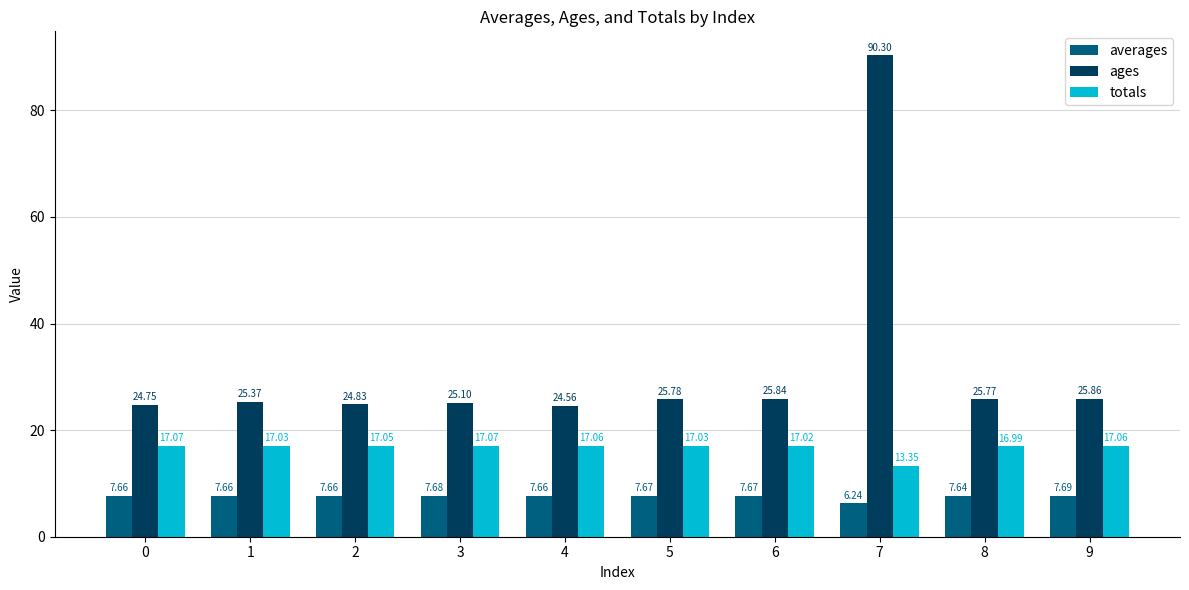

The averages series shows 7.7 at 1. True or false?

True